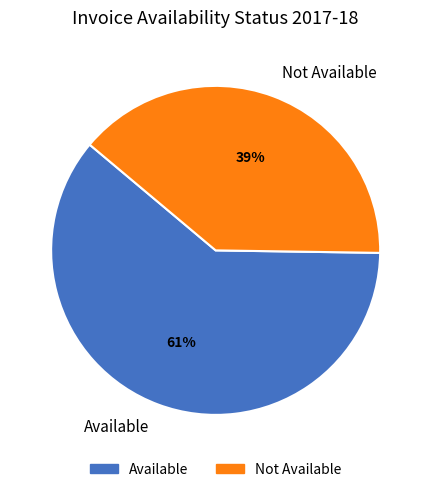

Is it true that Available is 61% of the pie?

True